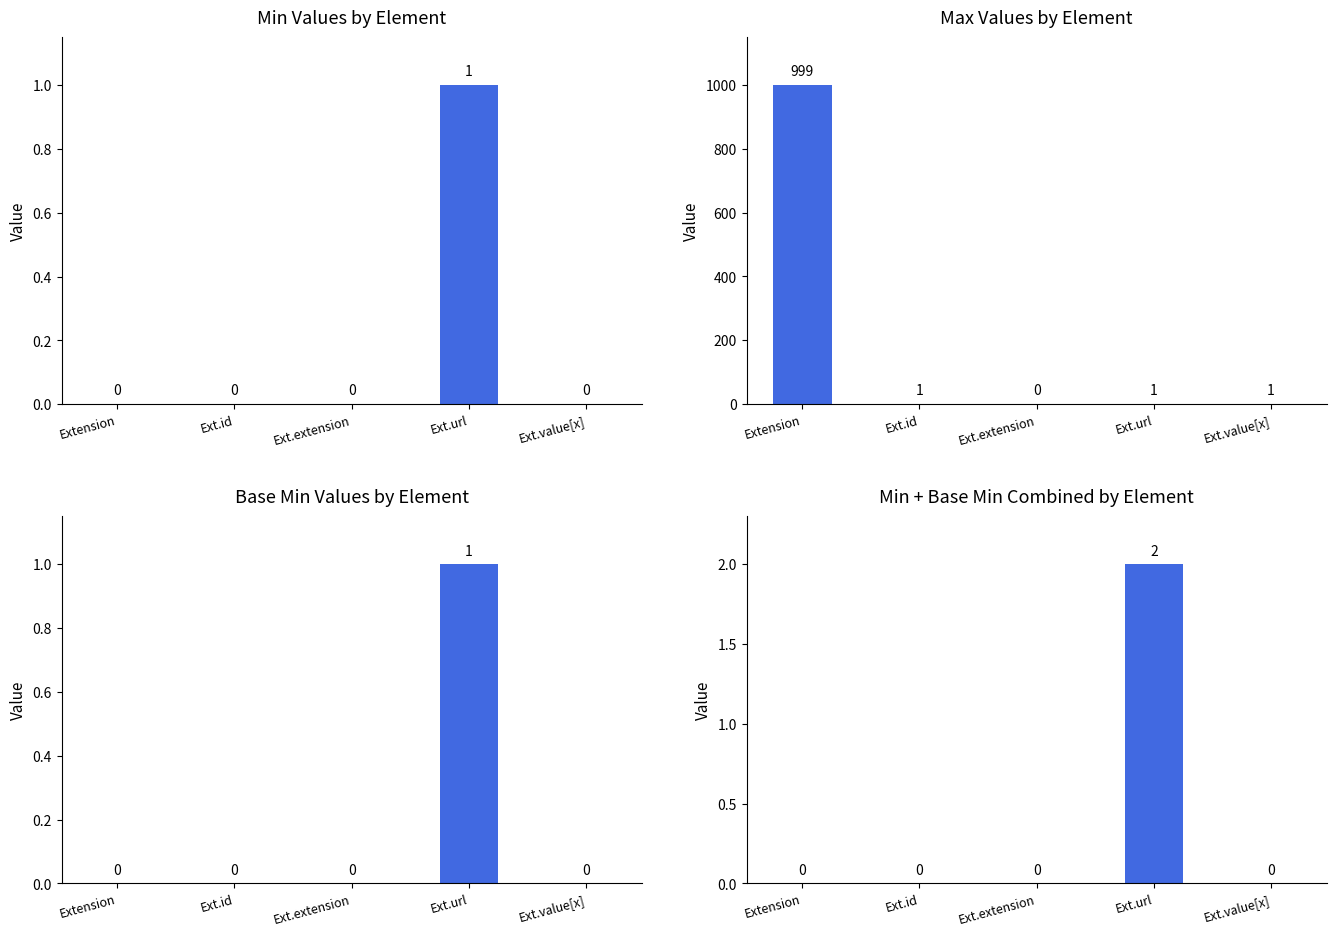

Which has a higher value, Ext.url or Ext.value[x]?

Ext.url